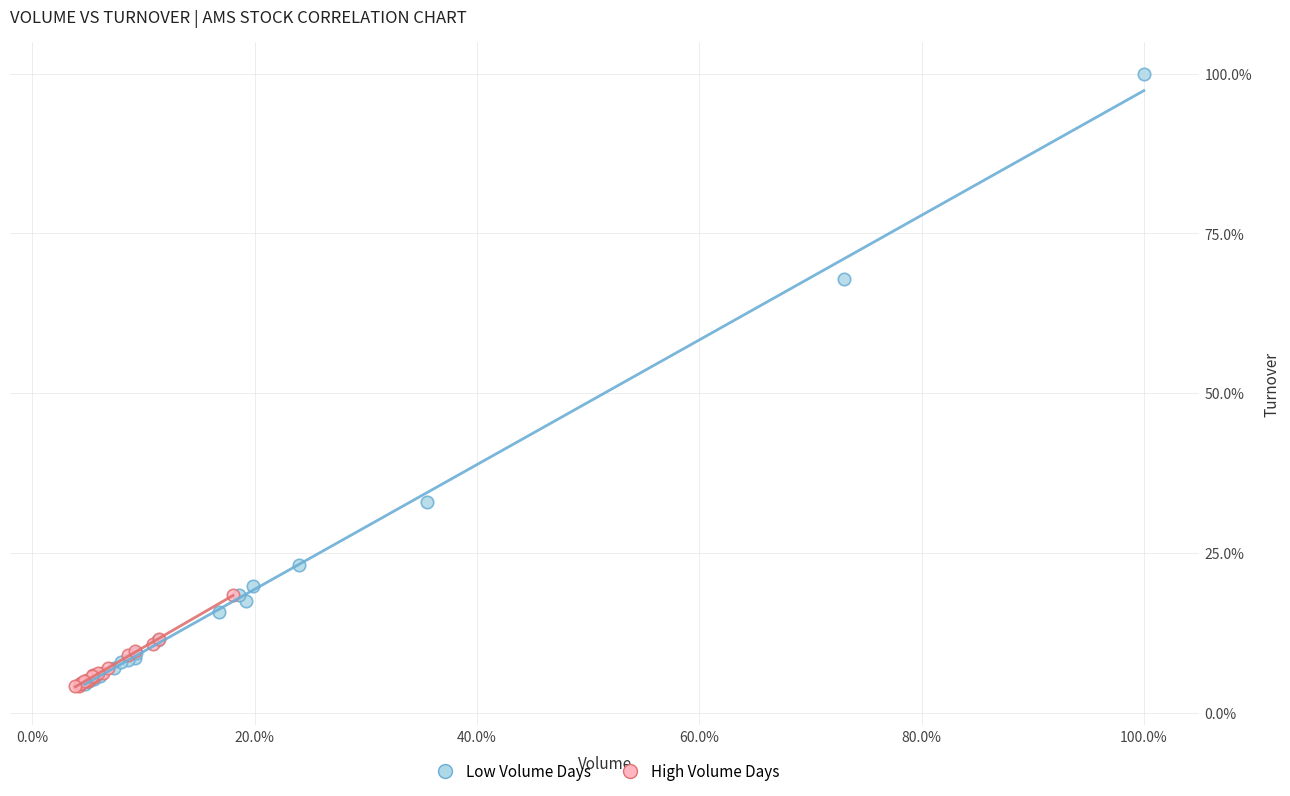

Which series contains the highest Y value?

Low Volume Days